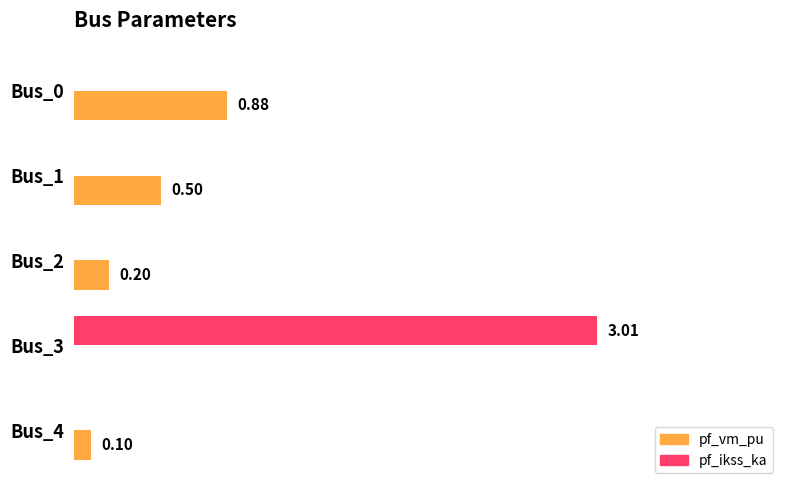

Which series has the largest total across all categories?

pf_ikss_ka